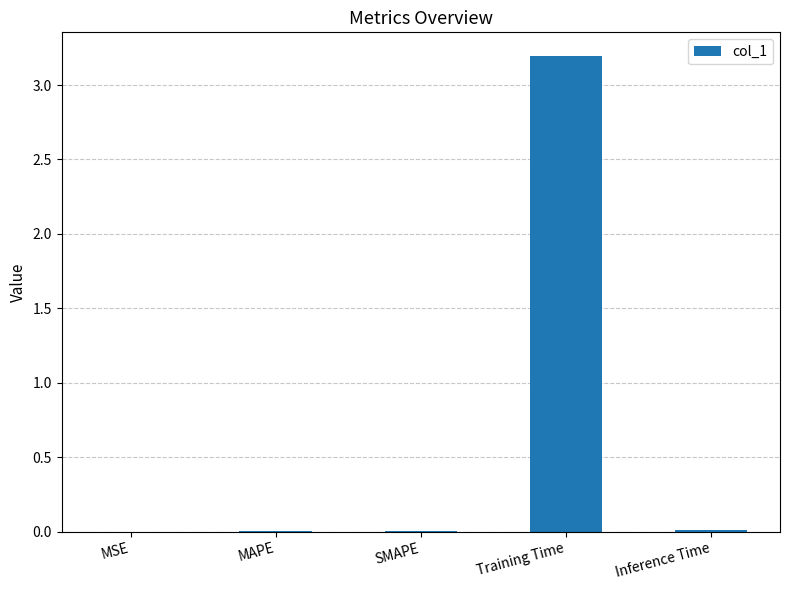

Read the value at Training Time.

3.2